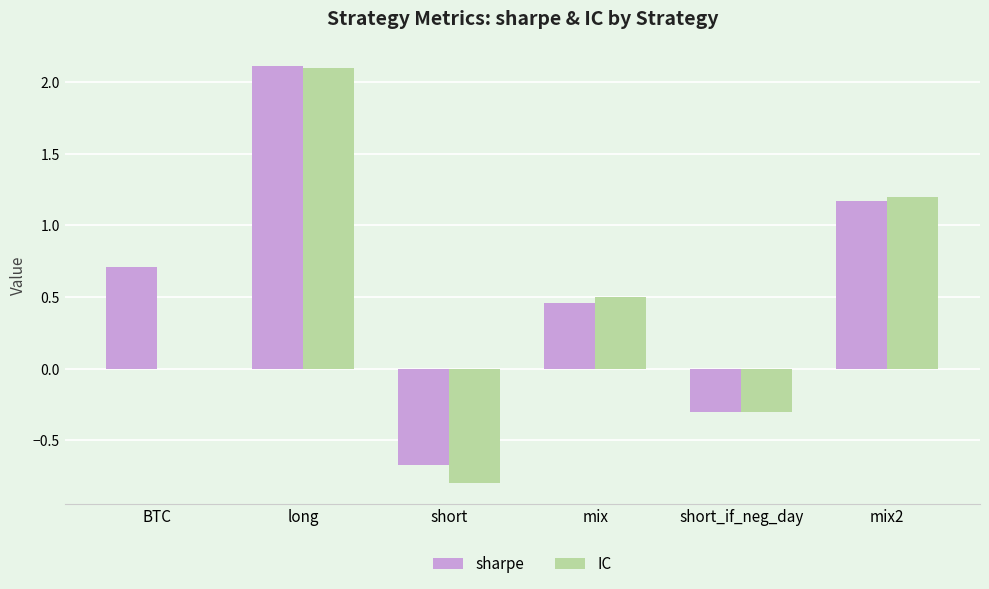

Is it true that sharpe equals 0.7 at mix?

False